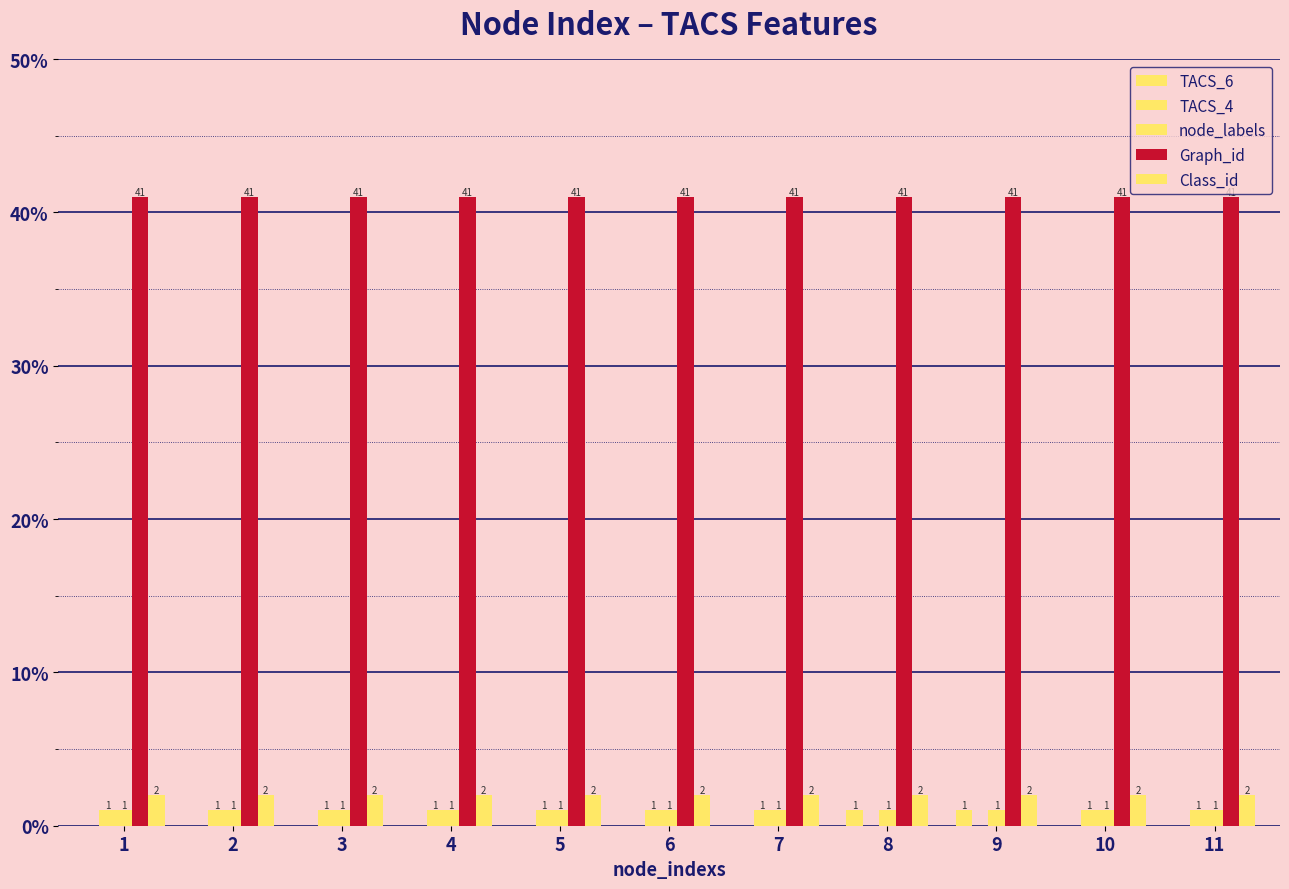

How many data points does each series have?

11